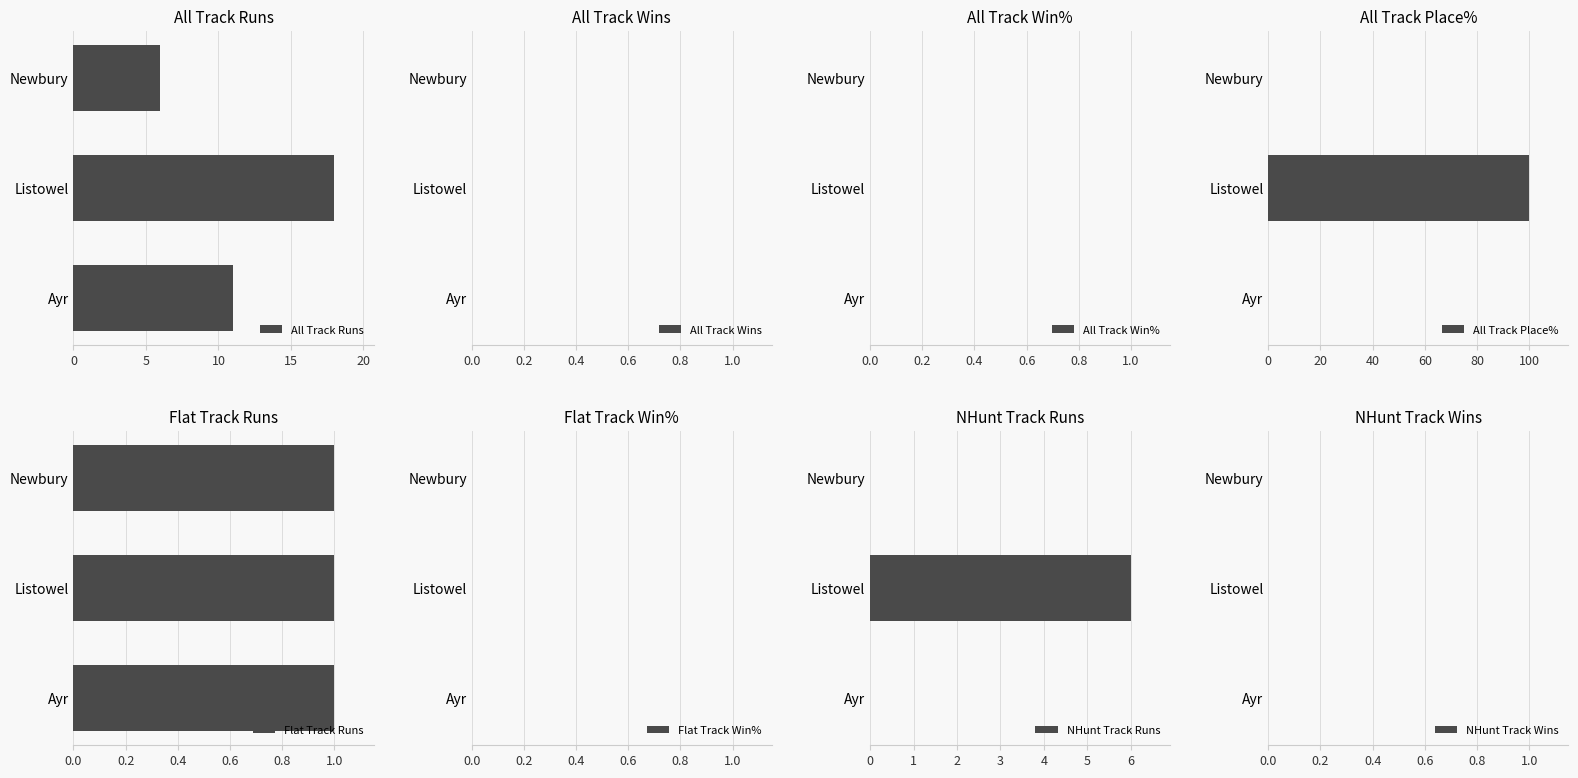

Rank the categories by All Track Runs value from highest to lowest.

Listowel, Ayr, Newbury